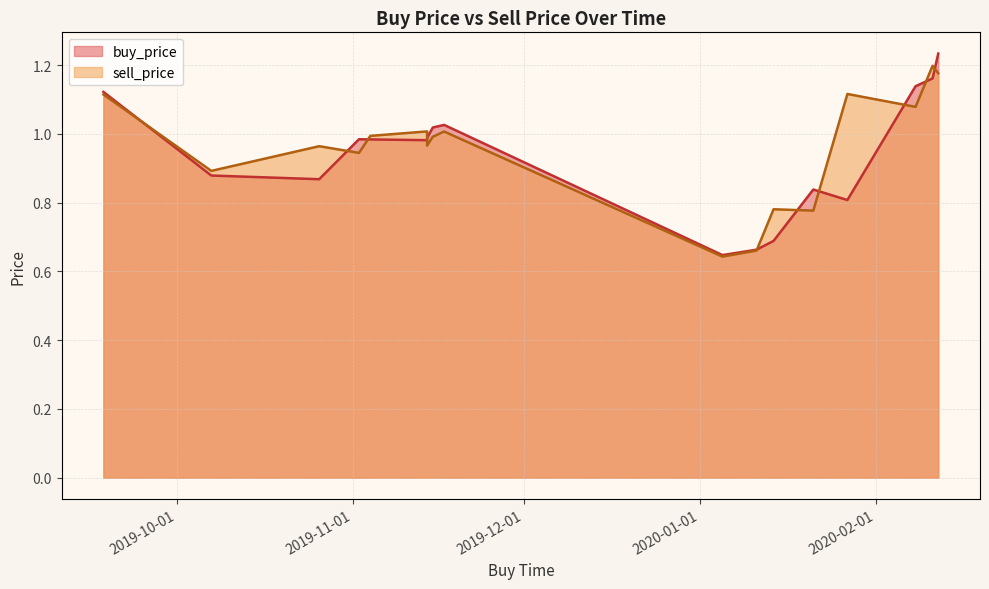

The value of sell_price at 2020-02-08 is 0.6. True or false?

False